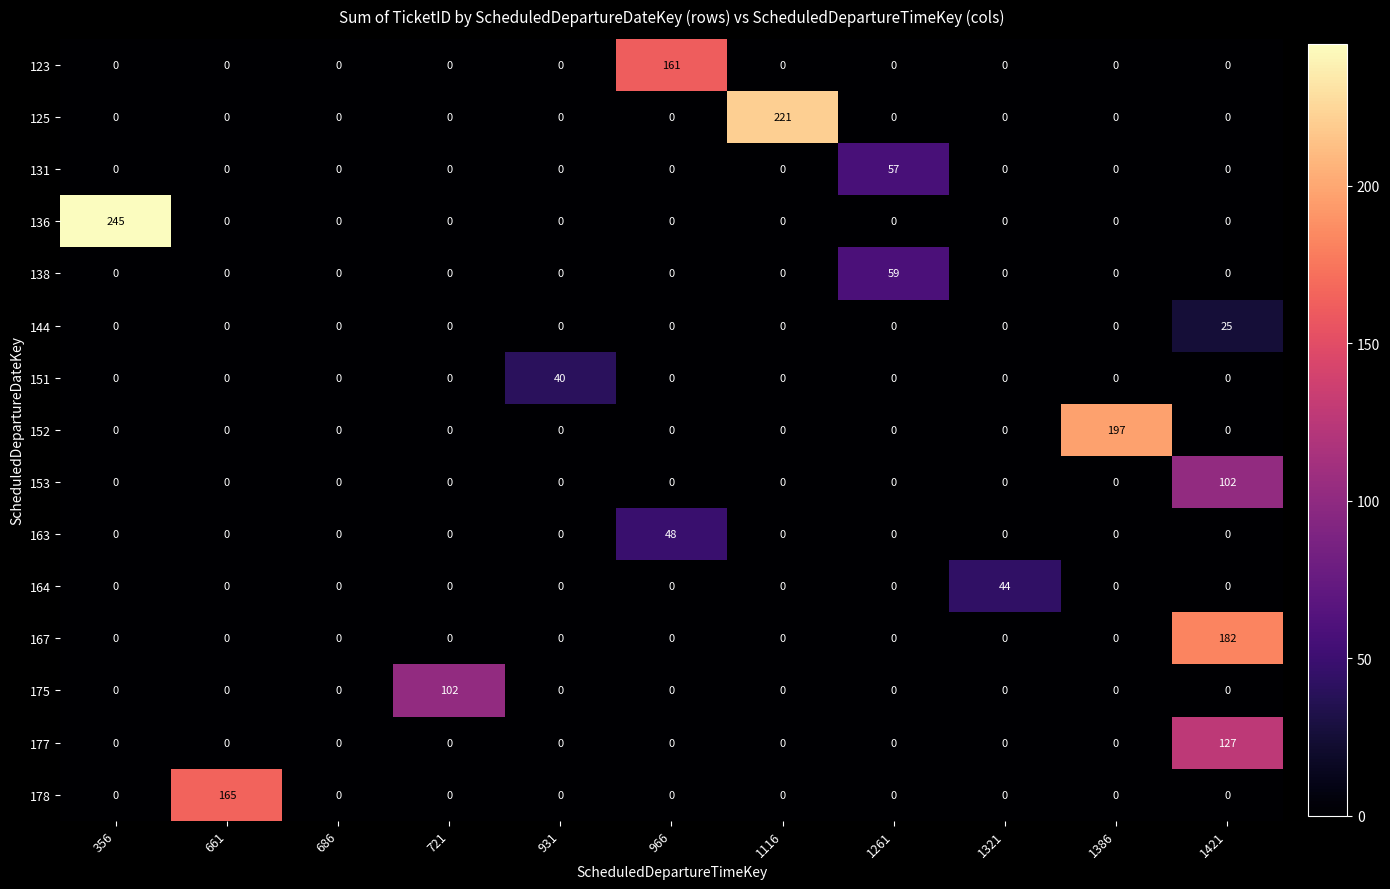

What is the difference between the maximum and minimum values in the 151 series?

40